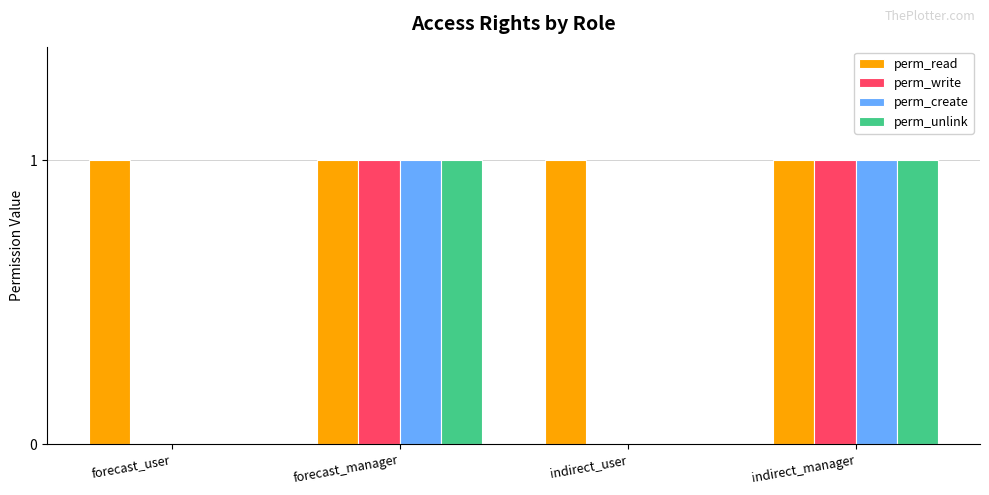

Which series has the largest total across all categories?

perm_read